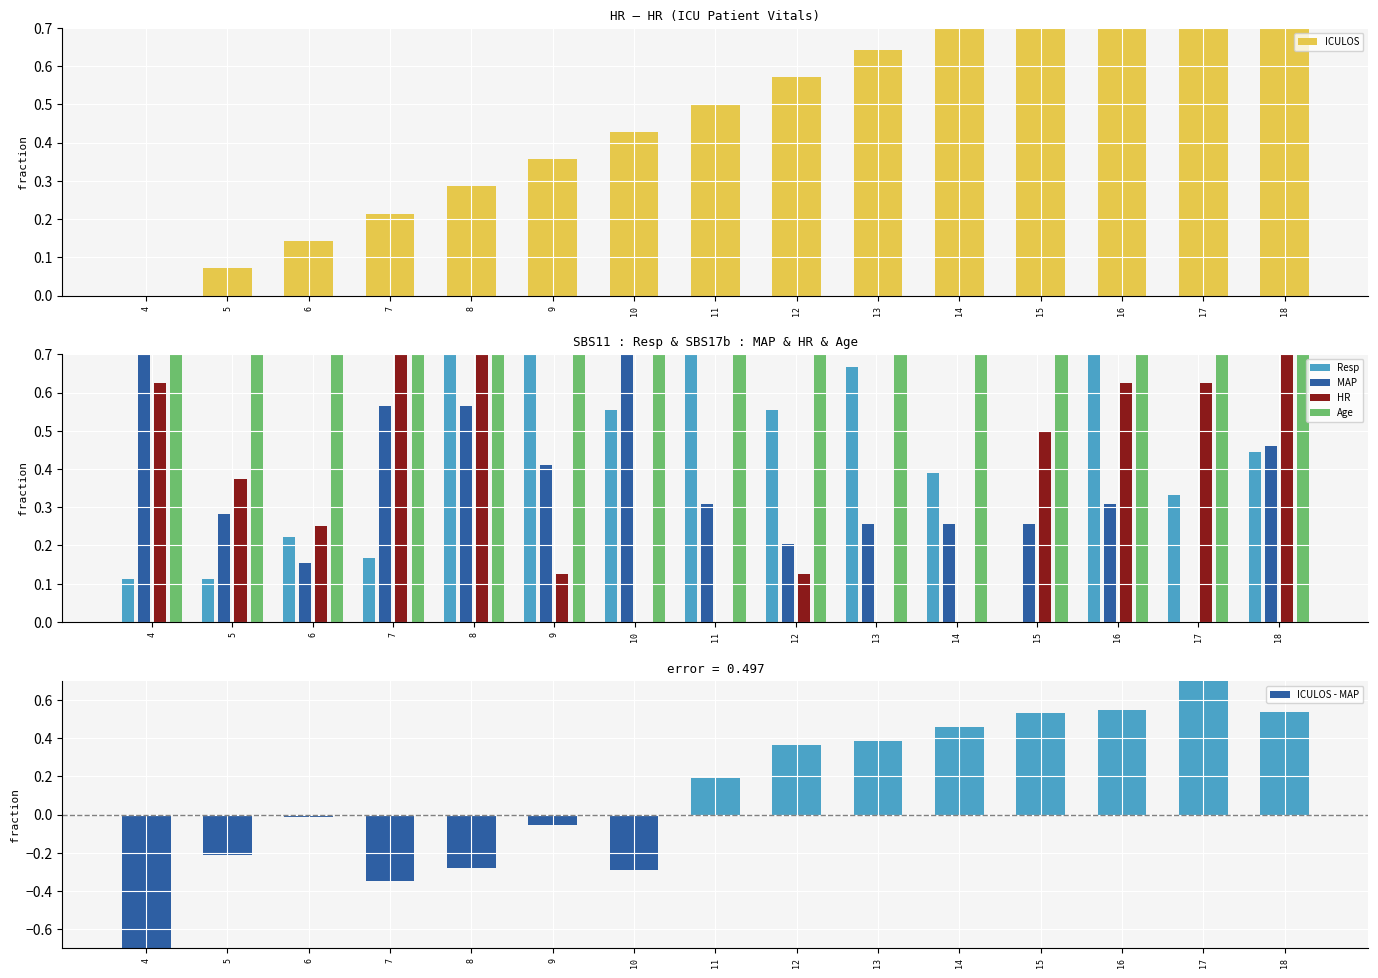

At which category is the sum across all series the highest?

18